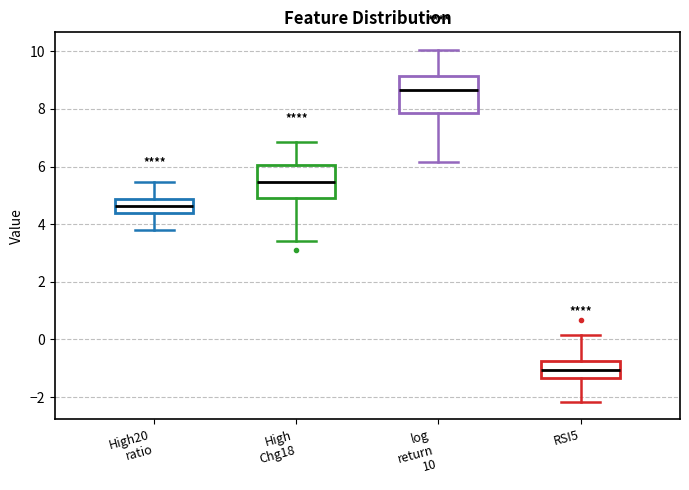

Reading left to right, read every box against the y-axis: the position of its median line, the range the box covers, and the ends of its whiskers. The values are not printed on the chart, so give them approximately, as read against the axis.

High20 ratio: median 4.6, box 4.4 to 4.8, whiskers 3.8 to 5.4
High Chg18: median 5.4, box 5.0 to 6.0, whiskers 3.4 to 6.8
log return 10: median 8.6, box 7.8 to 9.2, whiskers 6.2 to 10.0
RSI5: median -1.0, box -1.4 to -0.8, whiskers -2.2 to 0.2